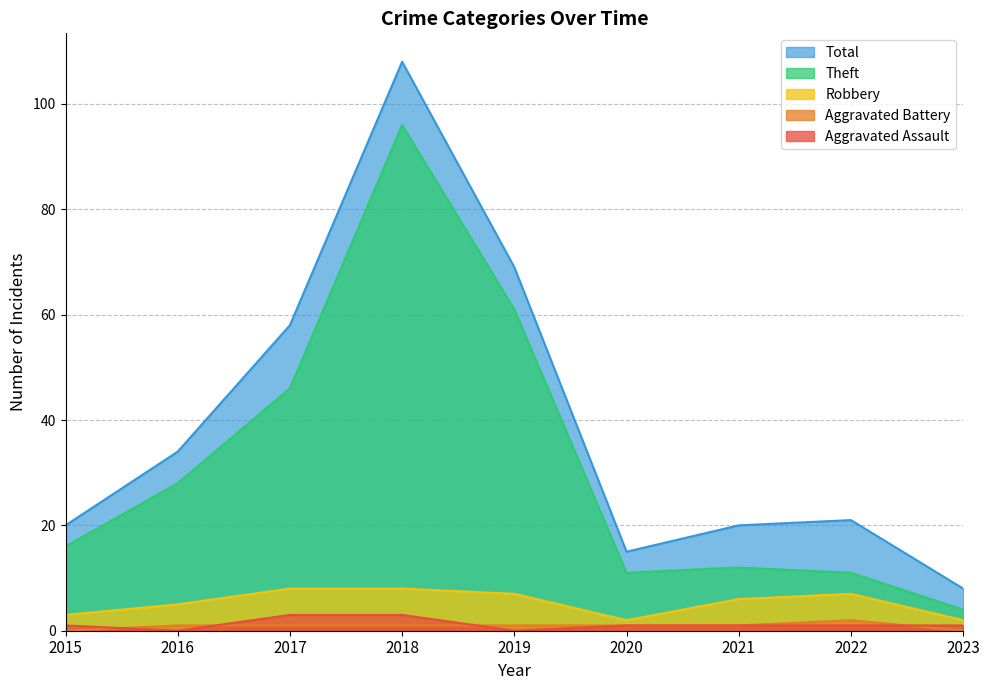

Which series has the largest total across all categories?

Total